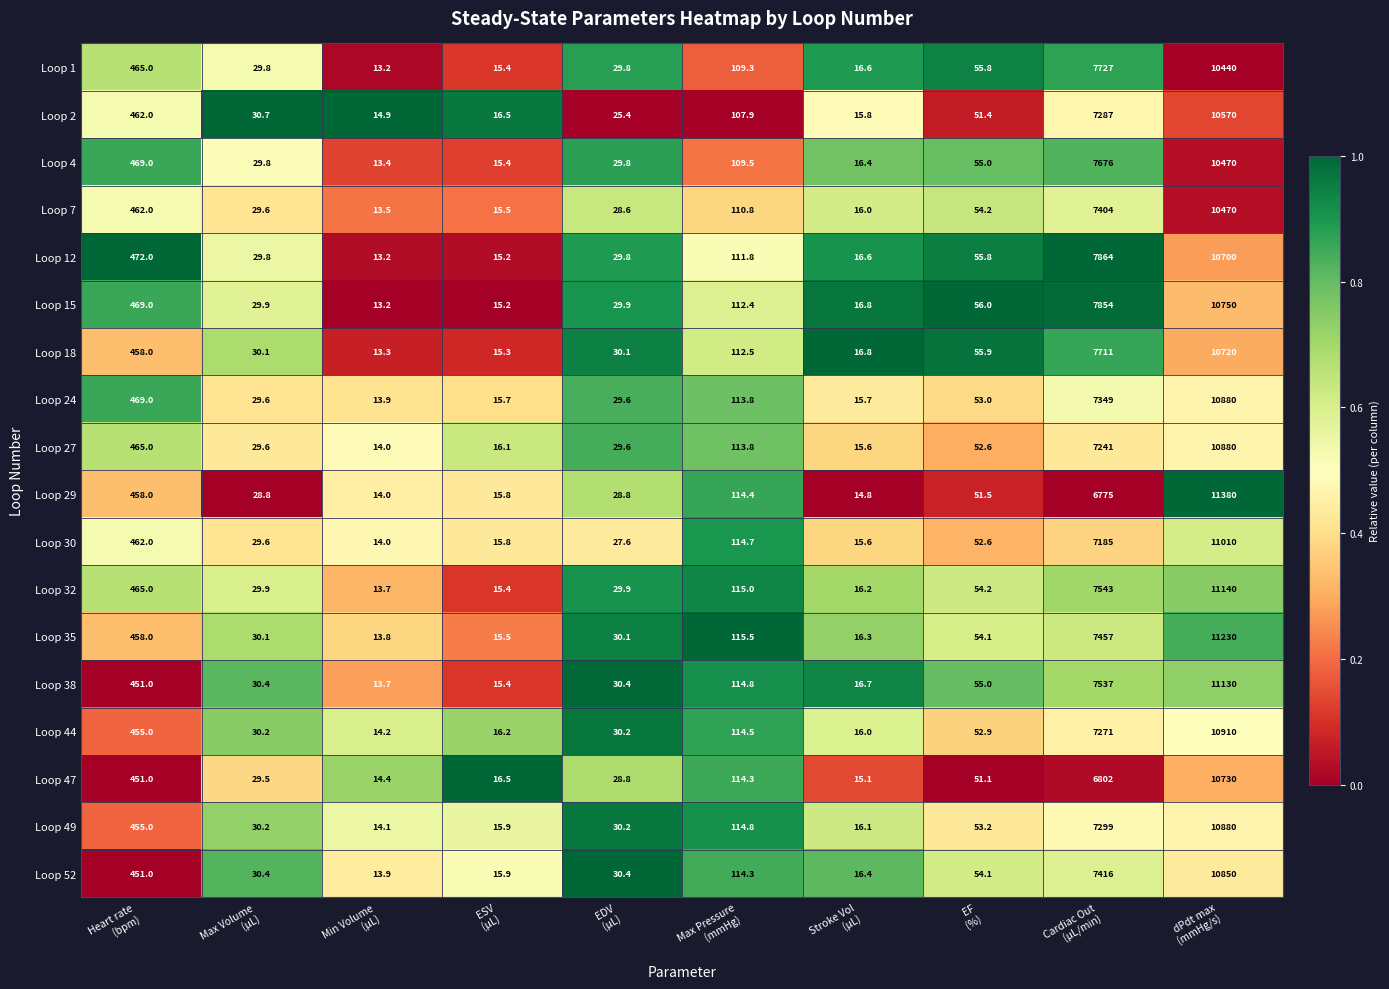

Which series has the largest total across all categories?

Loop 32